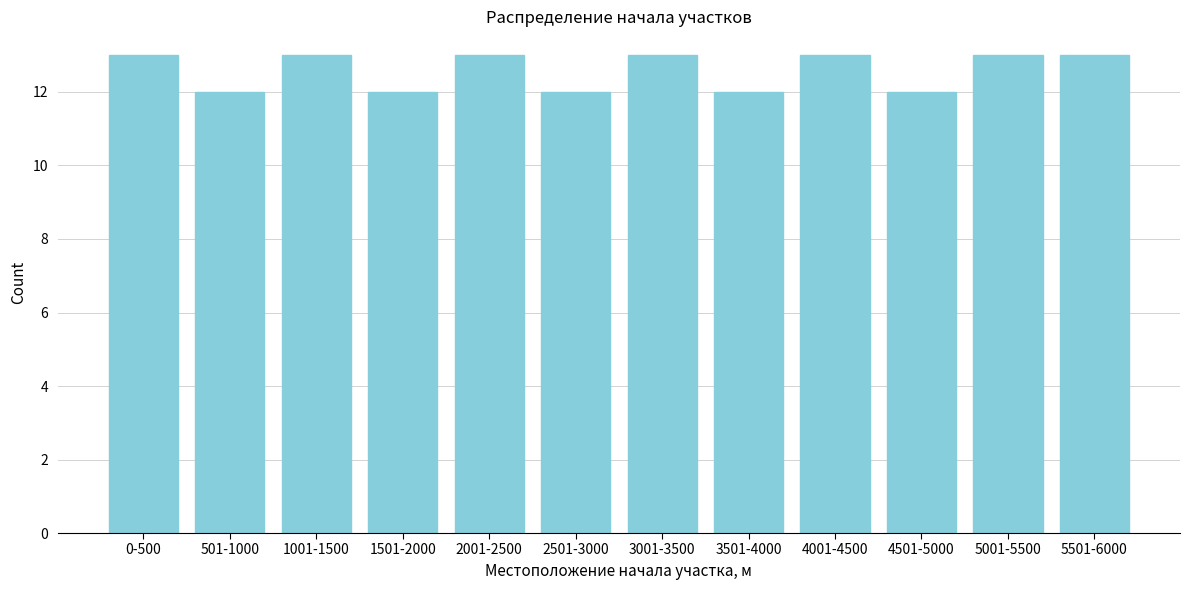

Reading left to right, extract all data points from this chart.

13	12	13	12	13	12	13	12	13	12	13	13